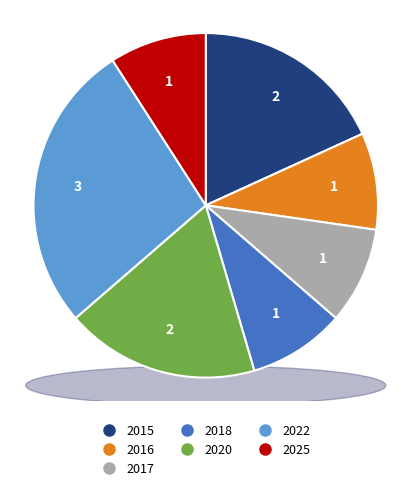

The 2025 slice represents 9% of the pie. True or false?

True